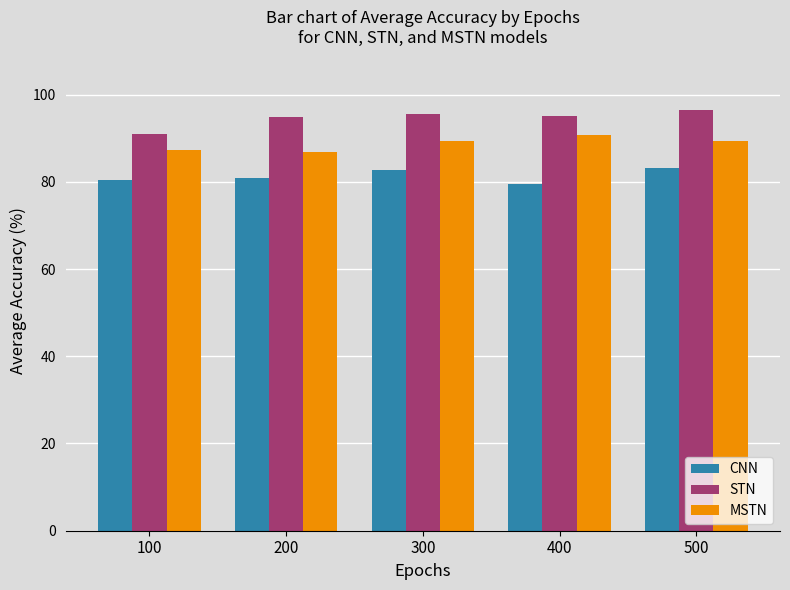

How many series are shown in this chart?

3